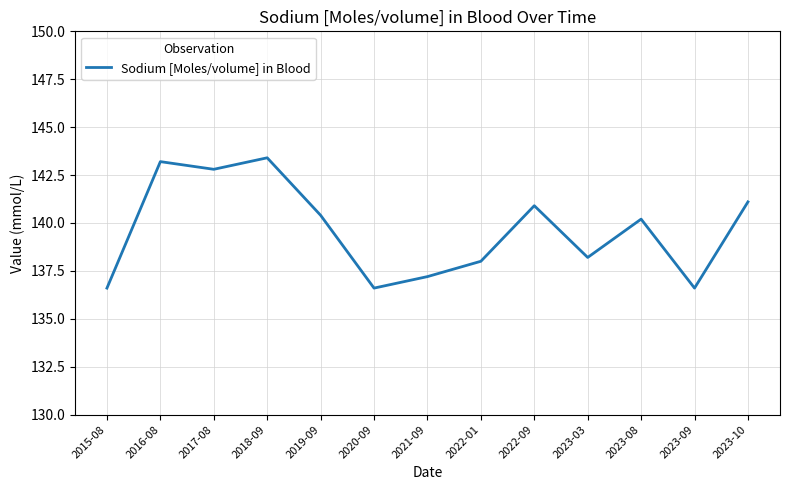

What position from the left is 2022-09?

9